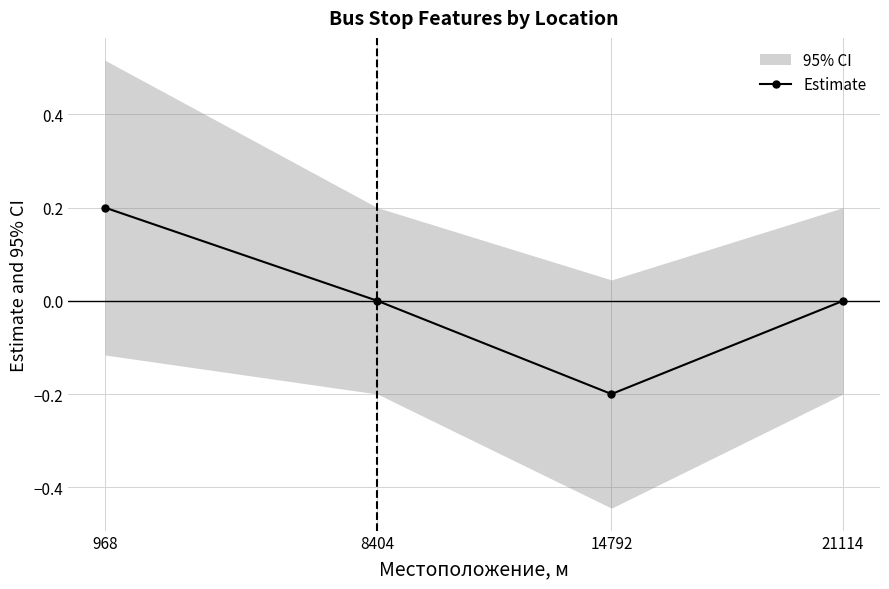

Is it true that the value at 8404 is 0.3?

False